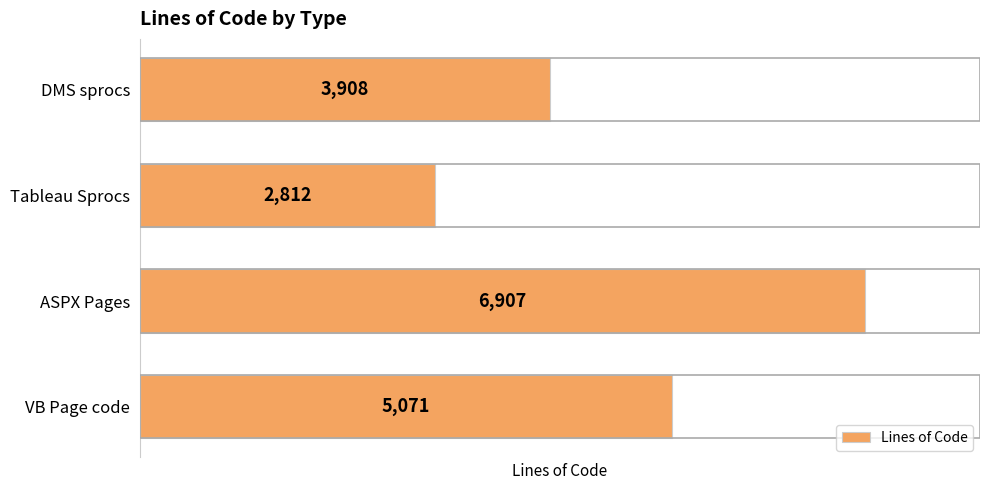

Rank the categories by value from lowest to highest.

Tableau Sprocs, DMS sprocs, VB Page code, ASPX Pages